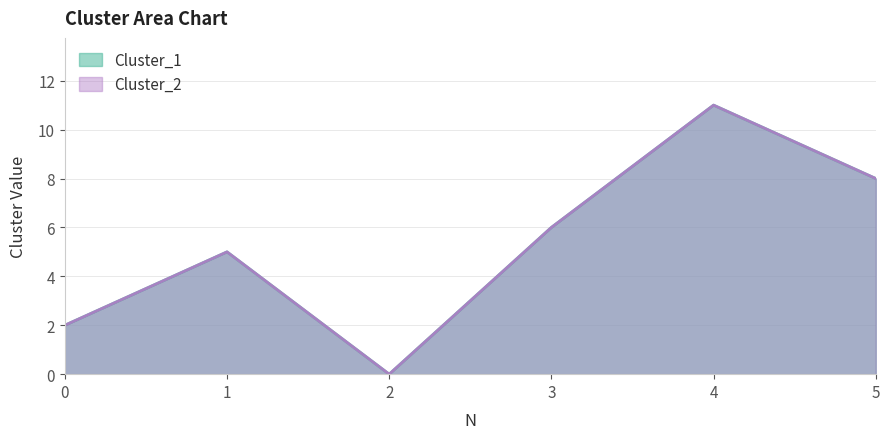

Which series changed the most between 0 and 4?

Cluster_1